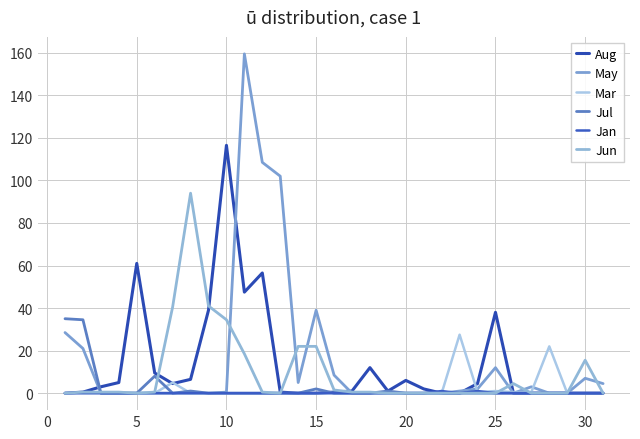

How many interior local valleys does the Jun series have?

2